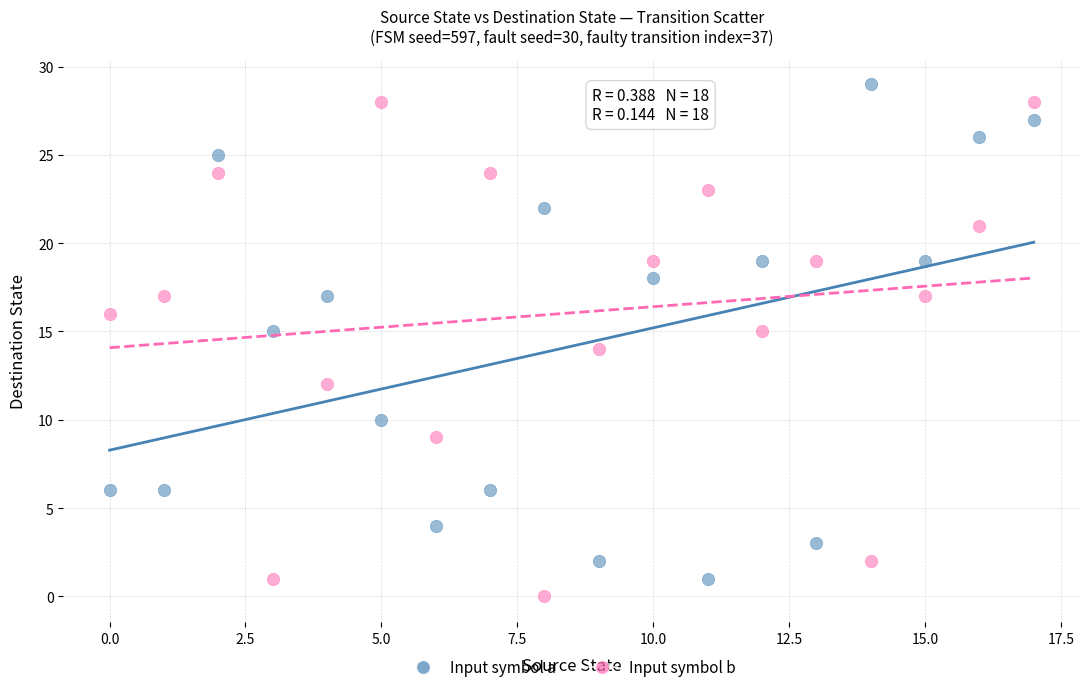

Which series contains the highest Y value?

Input symbol a